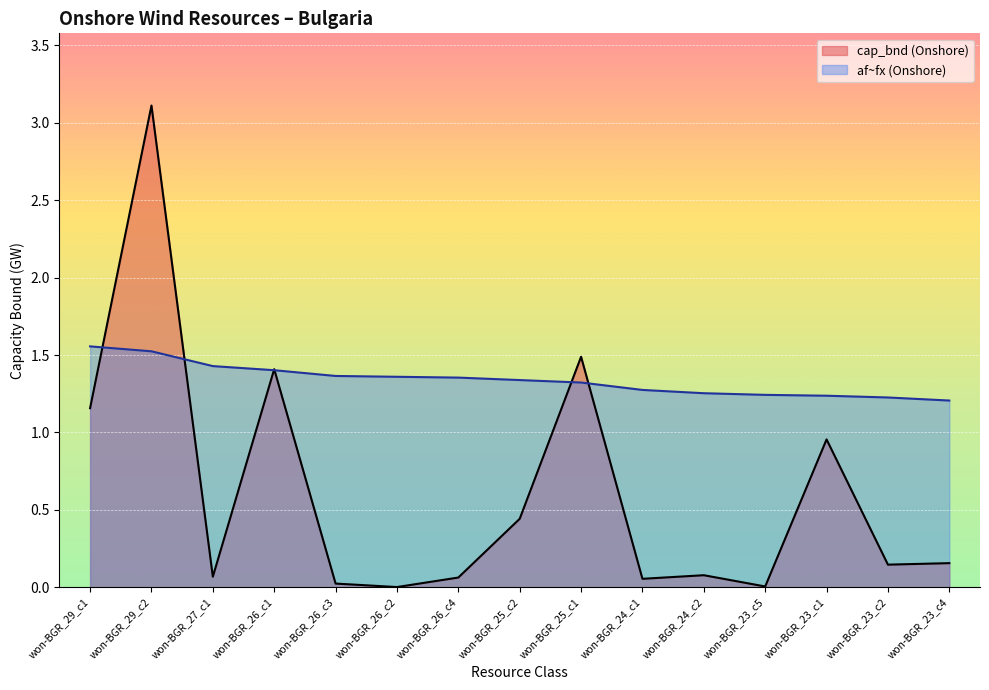

What are all the series names shown in the legend?

cap_bnd (Onshore), af~fx (Onshore)